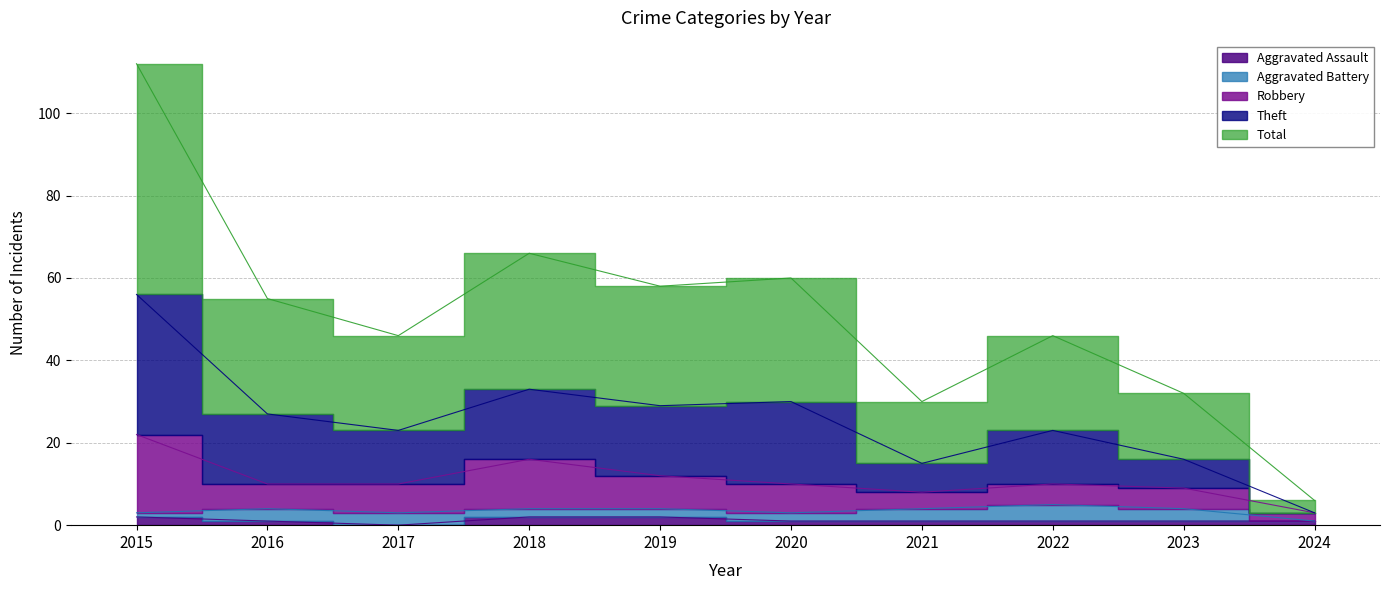

At which category does Aggravated Assault reach its first local valley?

2017